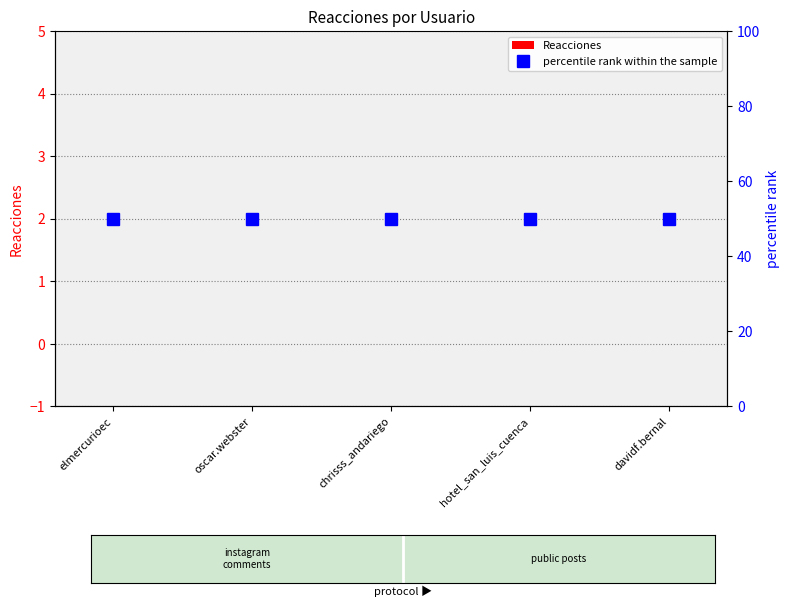

What is the approximate value of percentile rank within the sample at oscar.webster?

50